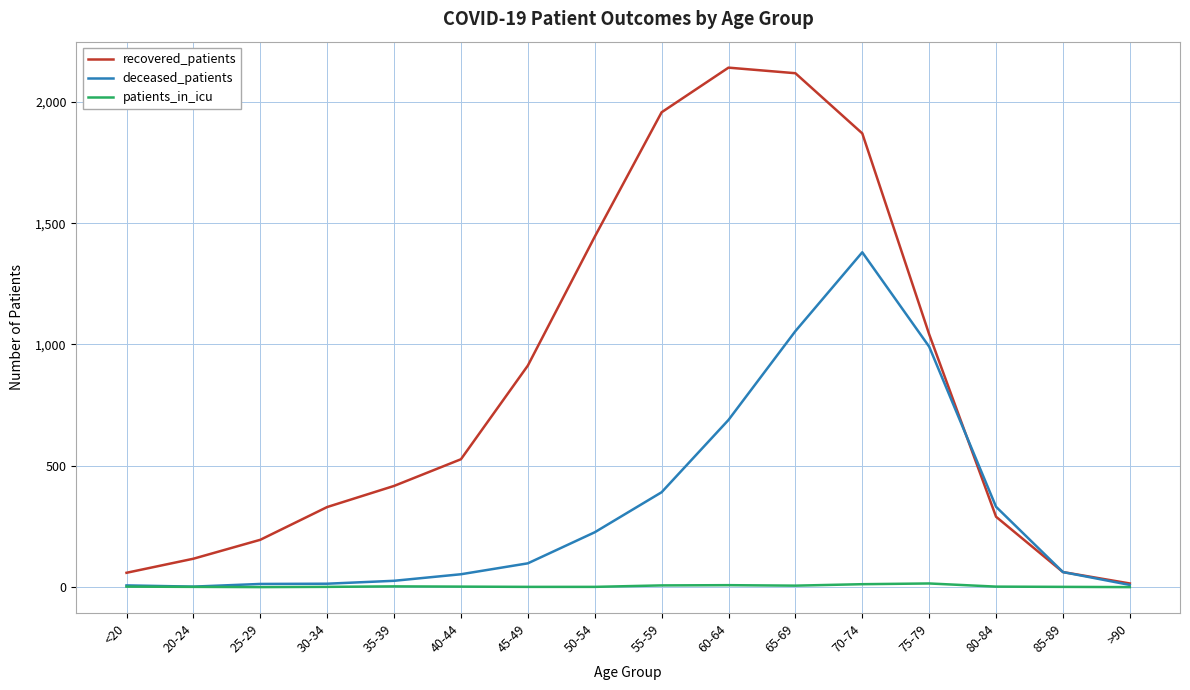

What is the maximum value for recovered_patients?

2141